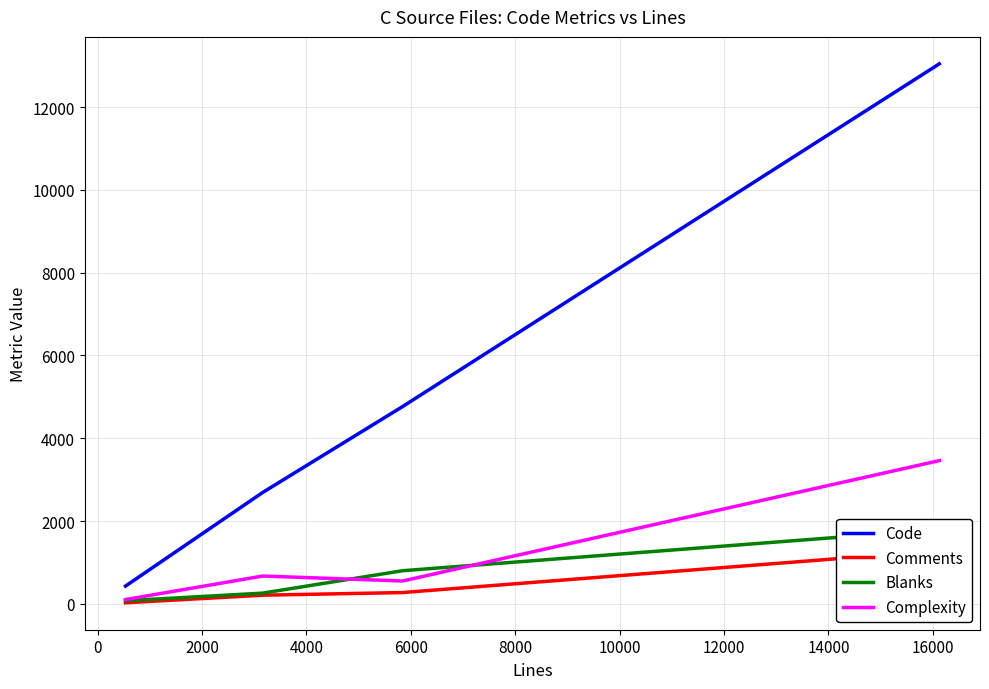

True or false: Complexity and Code cross at least once.

False